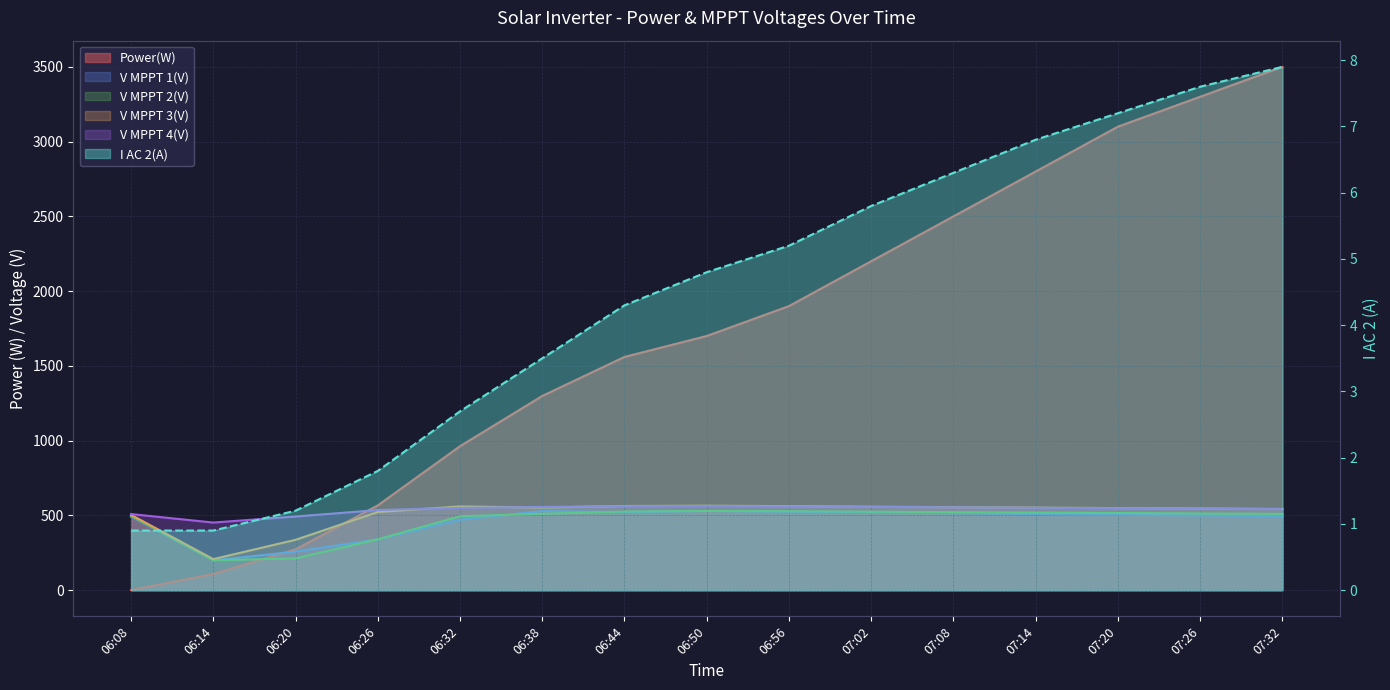

How many data points in V MPPT 2(V) are less than 513?

7